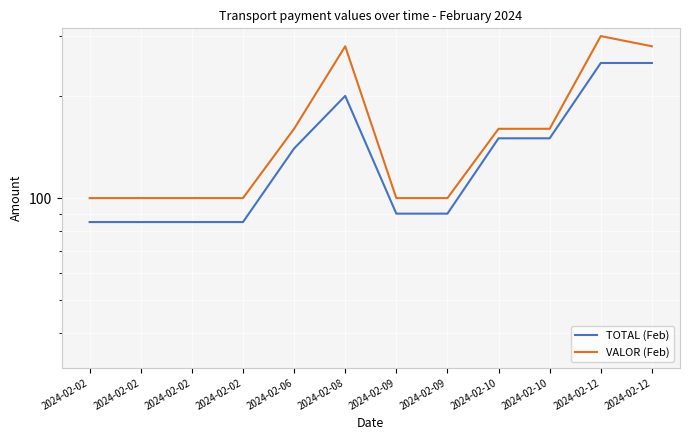

Count the number of categories in the chart.

12